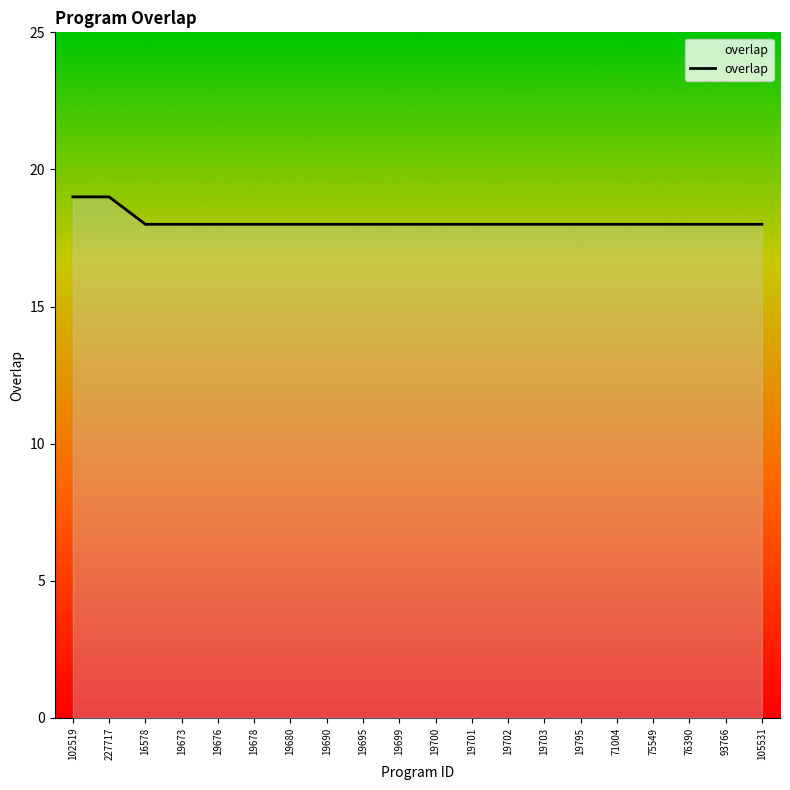

What is the difference between the maximum and minimum values?

1